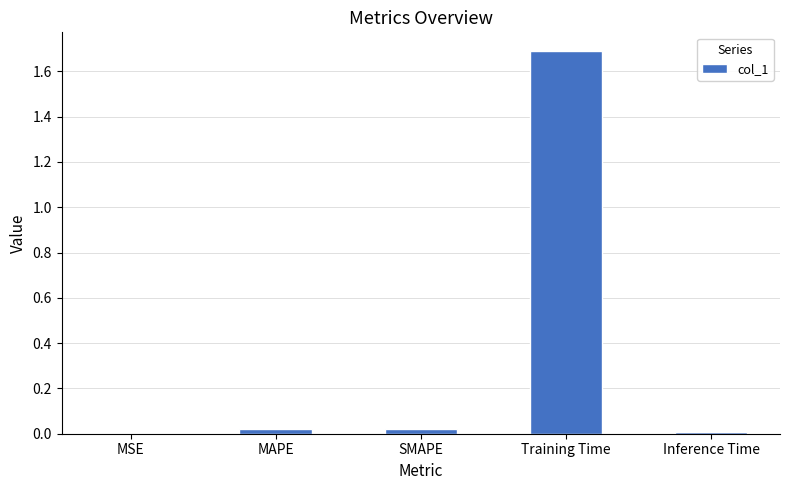

Between MSE and MAPE, which is larger?

MAPE